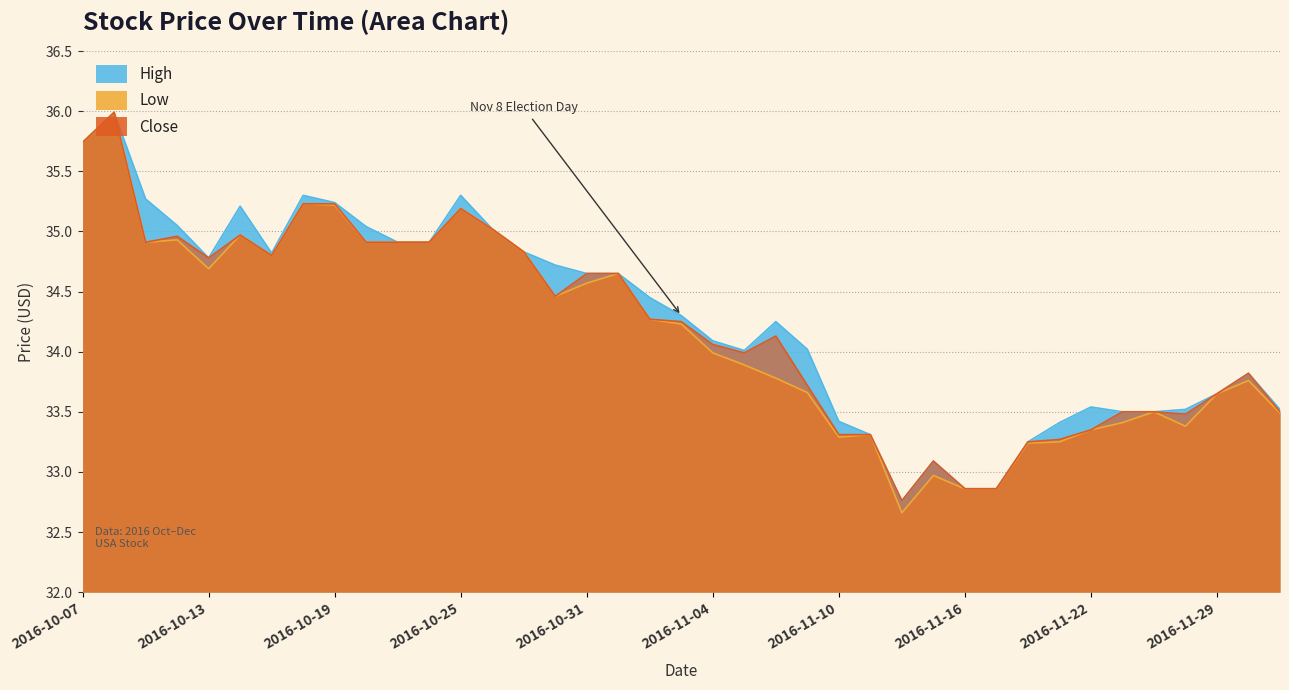

Which series changed the most between 2016-11-16 and 2016-11-28?

High